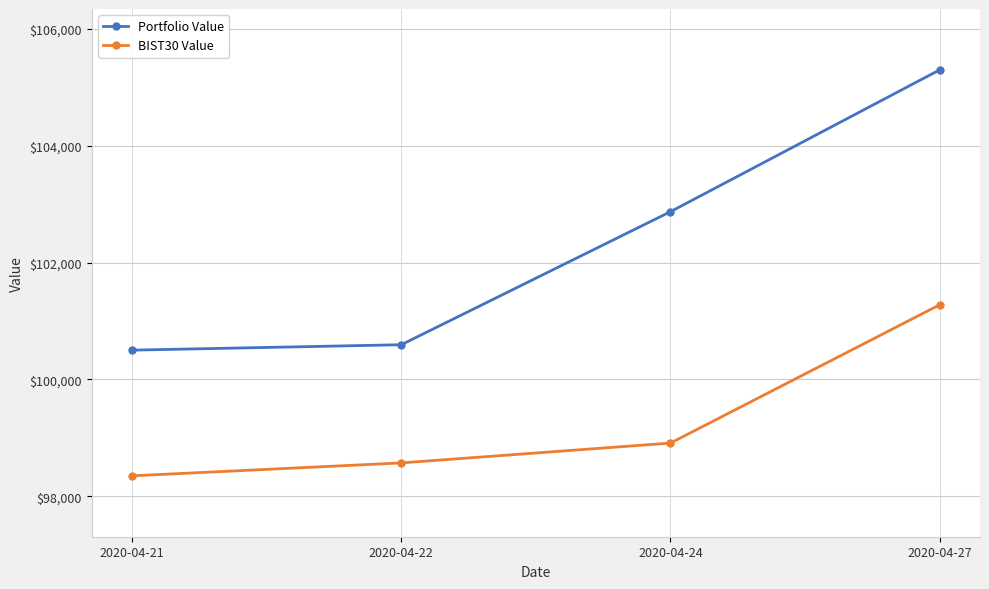

The BIST30 Value series shows 98349.8 at 2020-04-21. True or false?

True